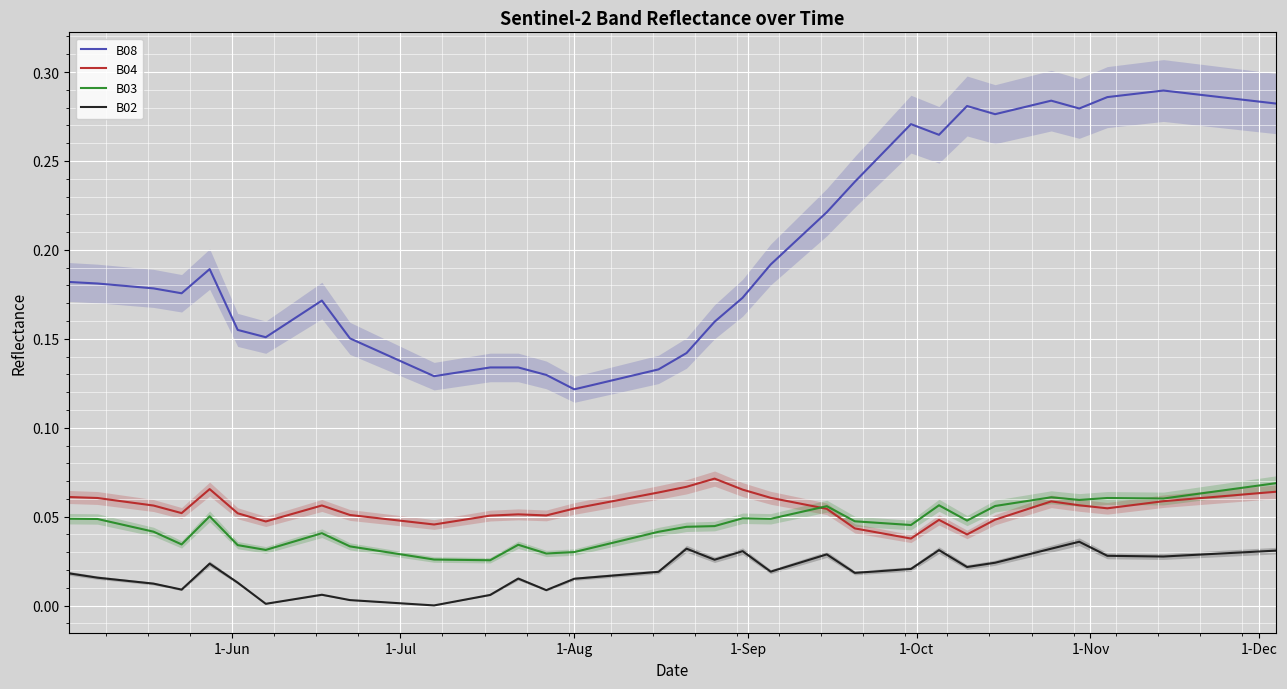

True or false: B02 and B04 intersect in this chart.

False